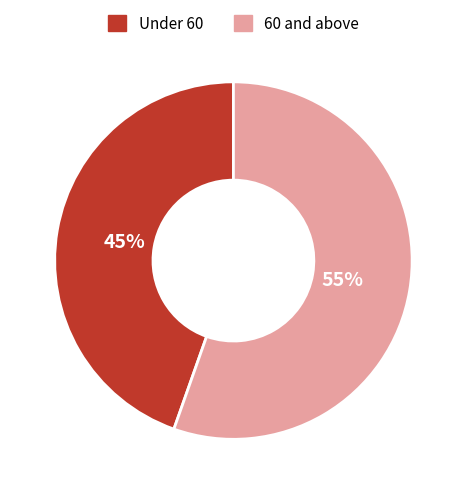

Is there any slice that represents more than half of the pie?

Yes